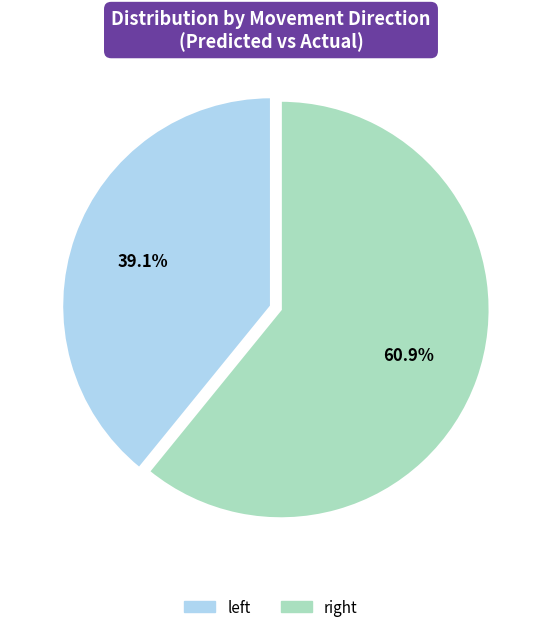

Is there a majority slice in this chart?

Yes